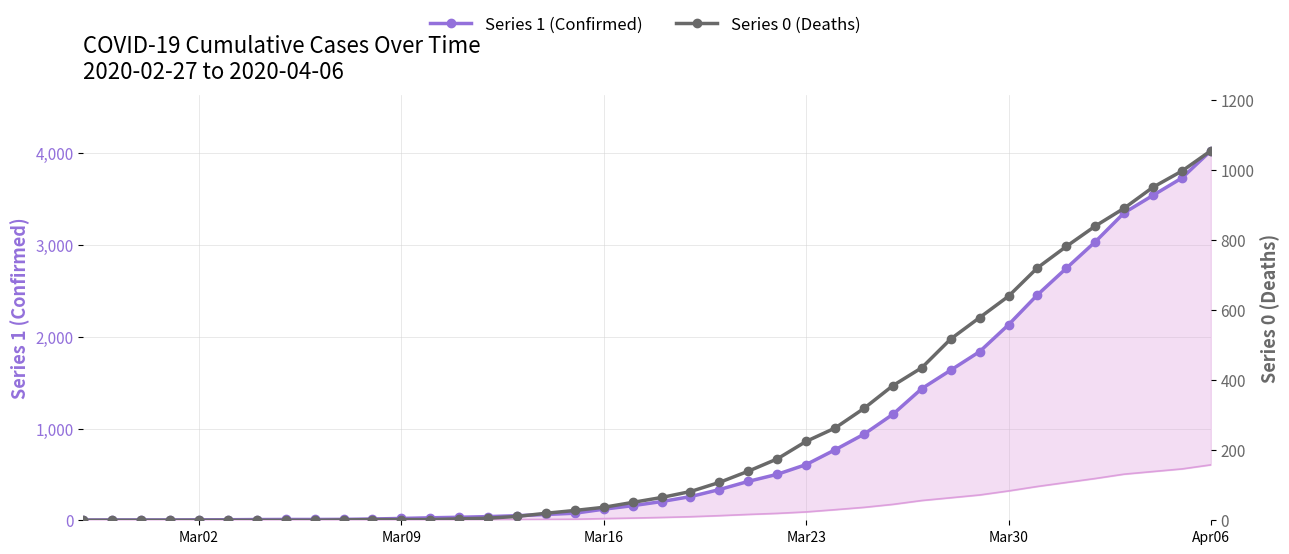

Which label corresponds to the smallest value in the chart?

Mar02